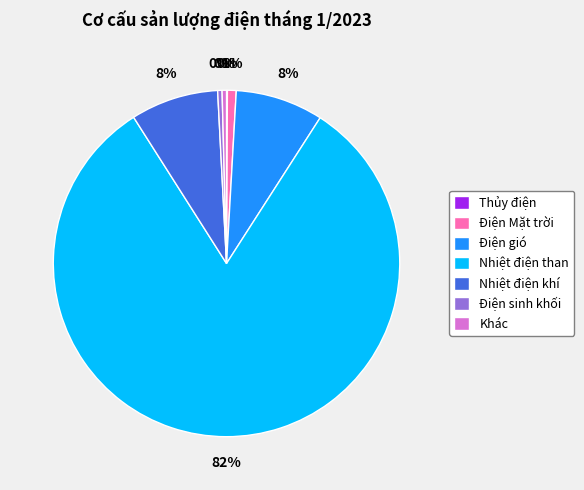

Does Điện Mặt trời represent more than half of the total?

No